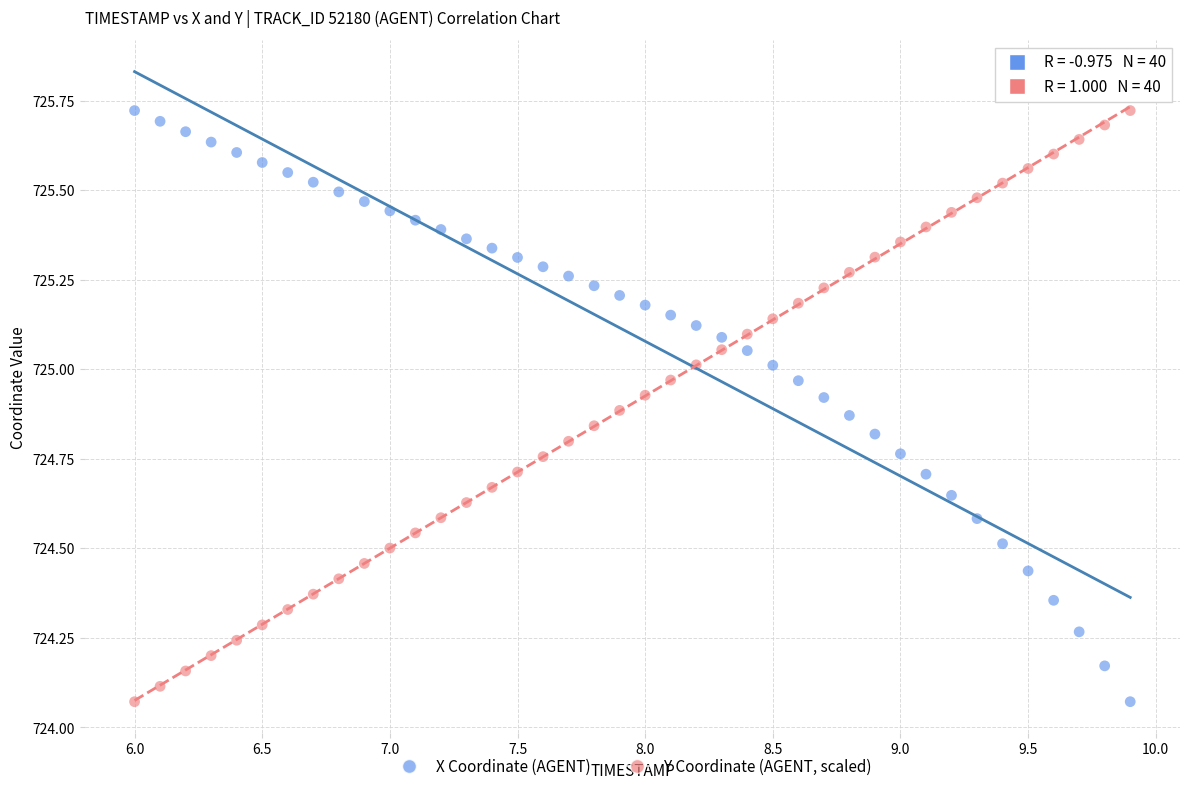

Across all data points, what is the range of X values (max minus min)?

3.9